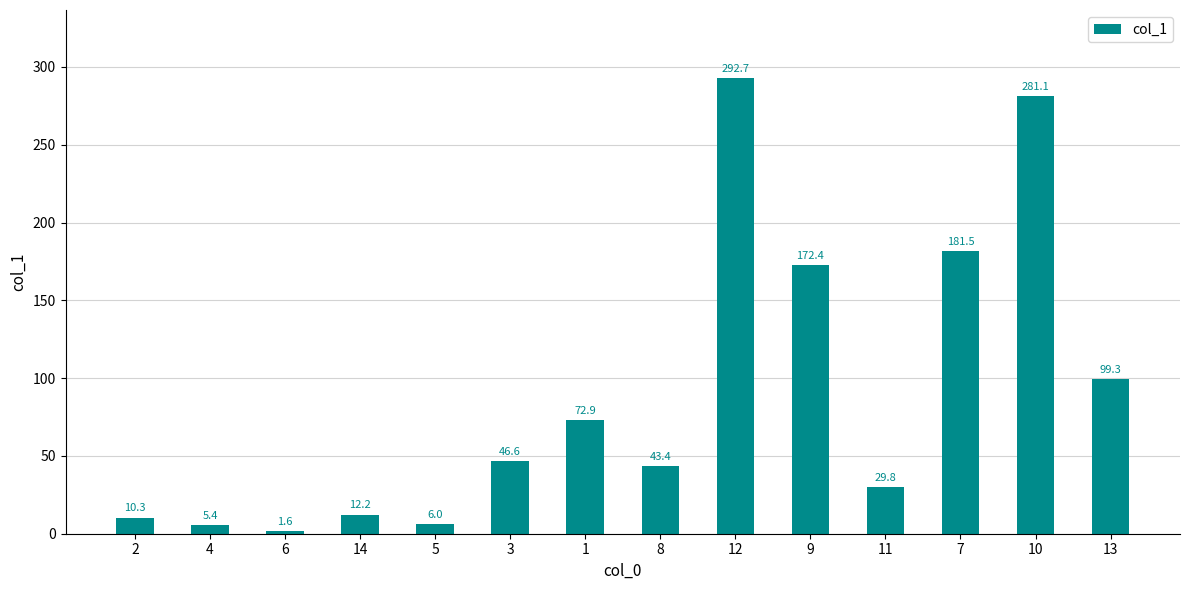

Reading right to left, extract all data points from this chart.

13=99.3	10=281.1	7=181.5	11=29.8	9=172.4	12=292.7	8=43.4	1=72.9	3=46.6	5=6.0	14=12.2	6=1.6	4=5.4	2=10.3